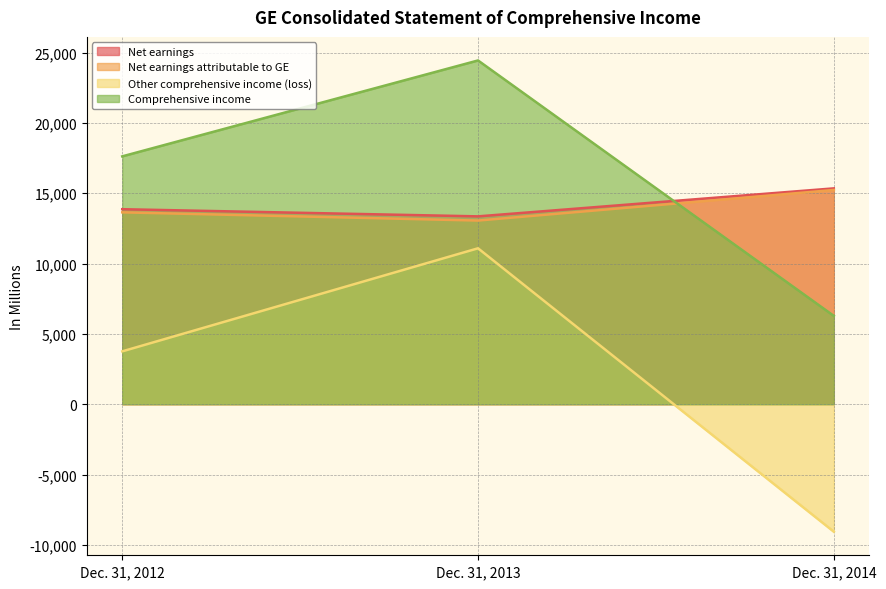

How many Comprehensive income values are between 6279 and 24440?

3